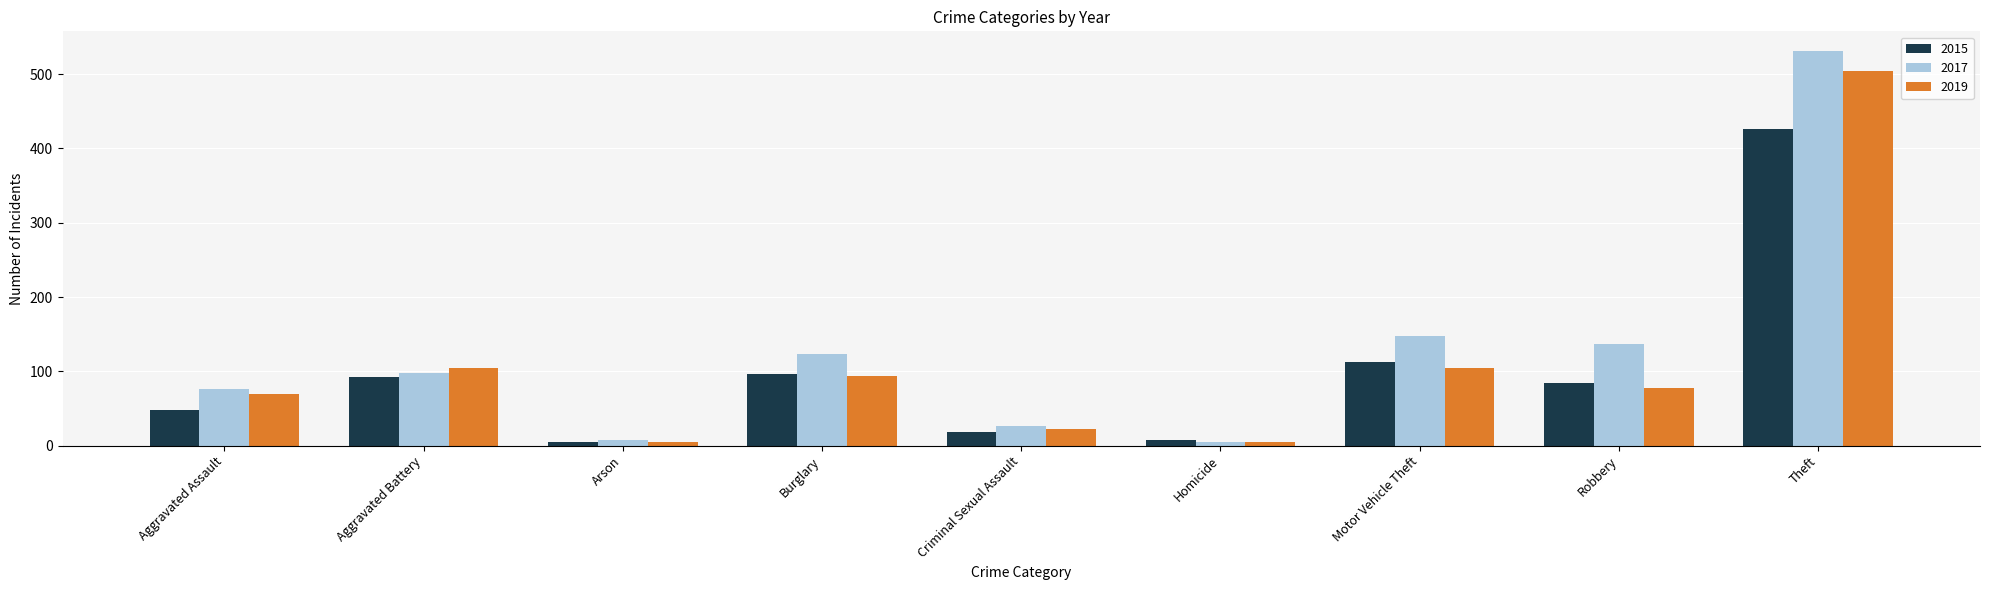

Is it true that 2019 equals 49 at Robbery?

False